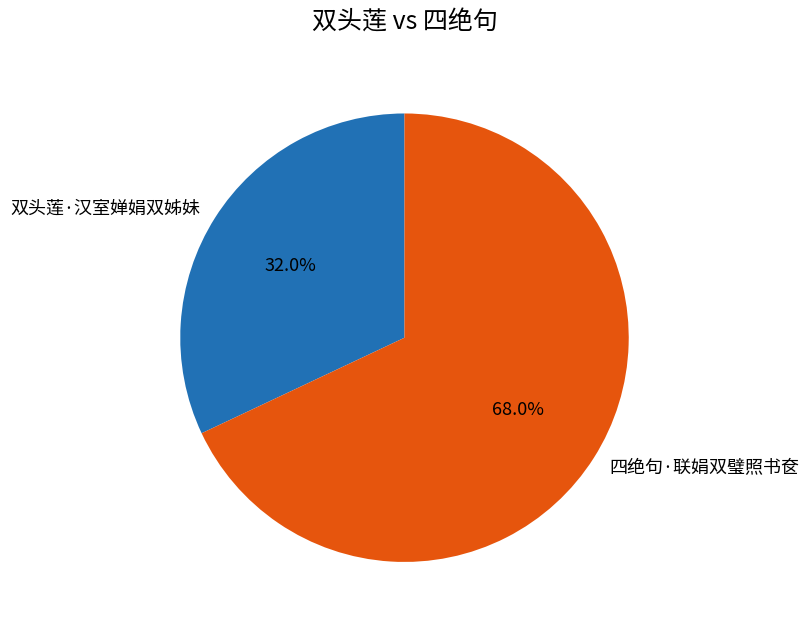

Which slice is the smallest?

双头莲·汉室婵娟双姊妹